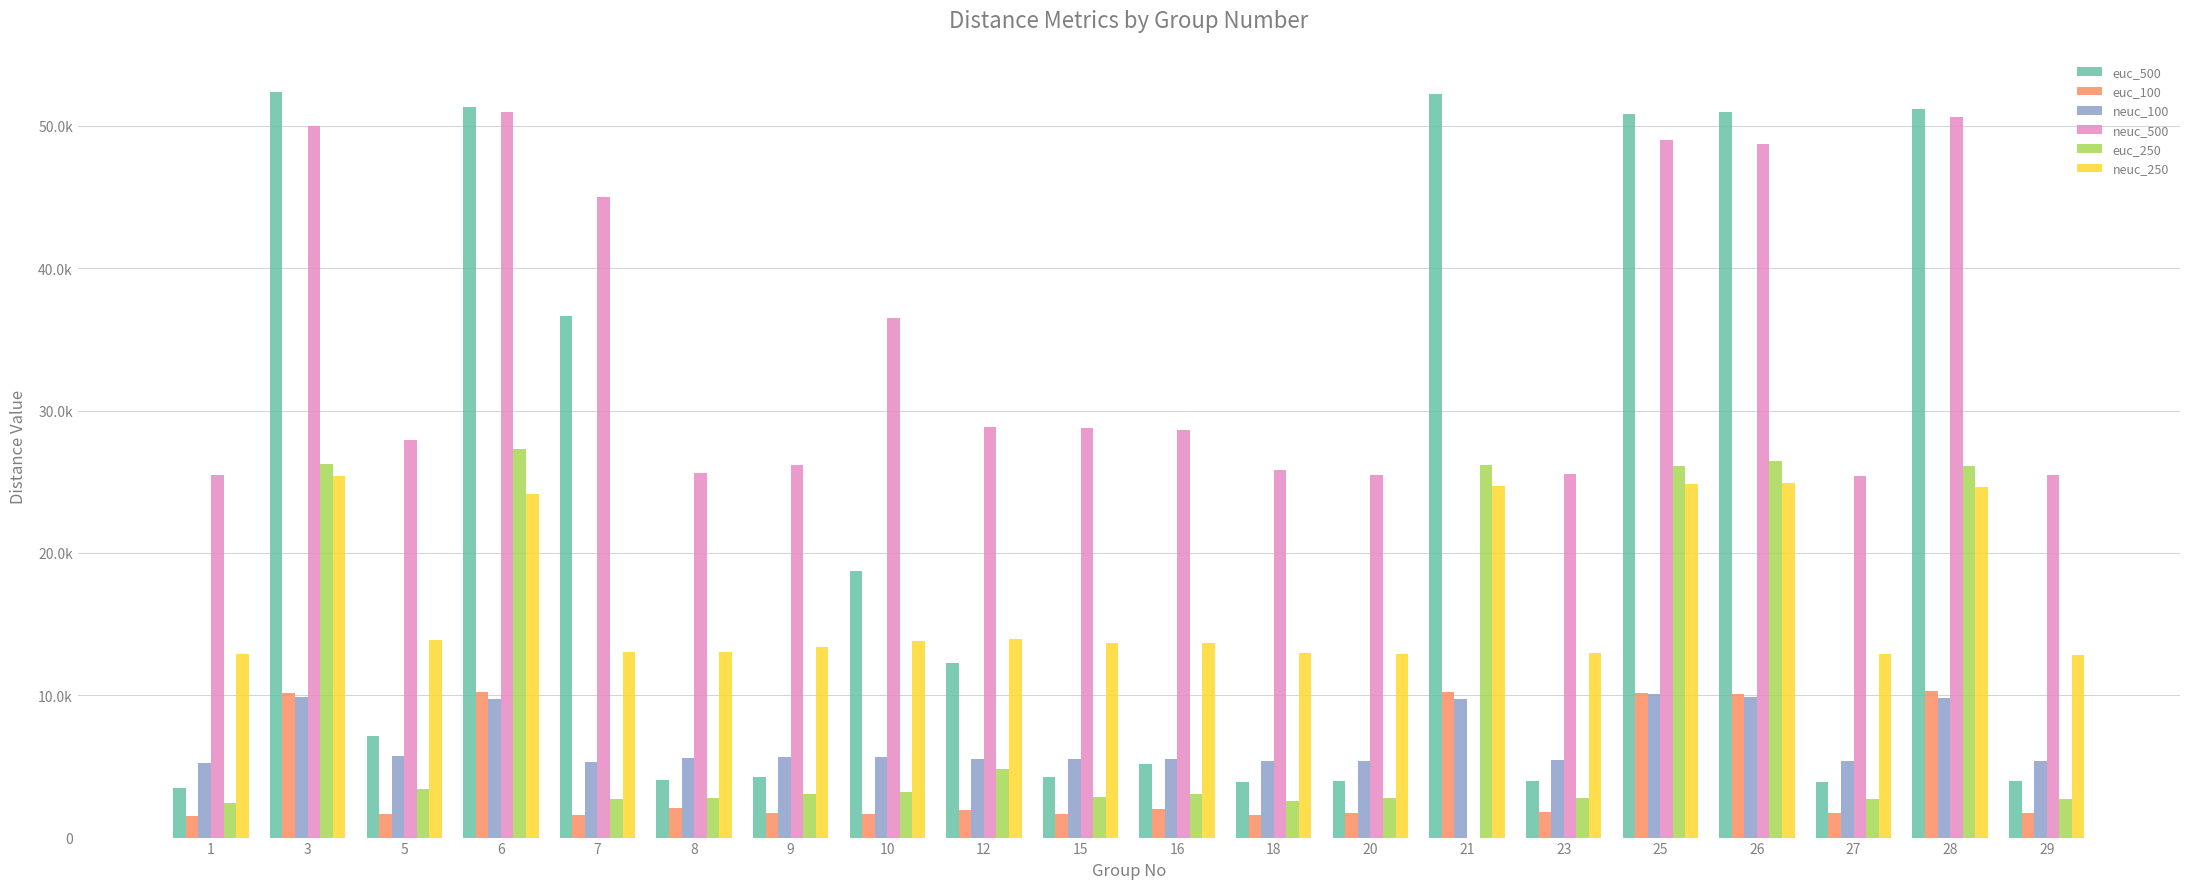

Are the bars grouped side by side (vs. stacked)?

Yes